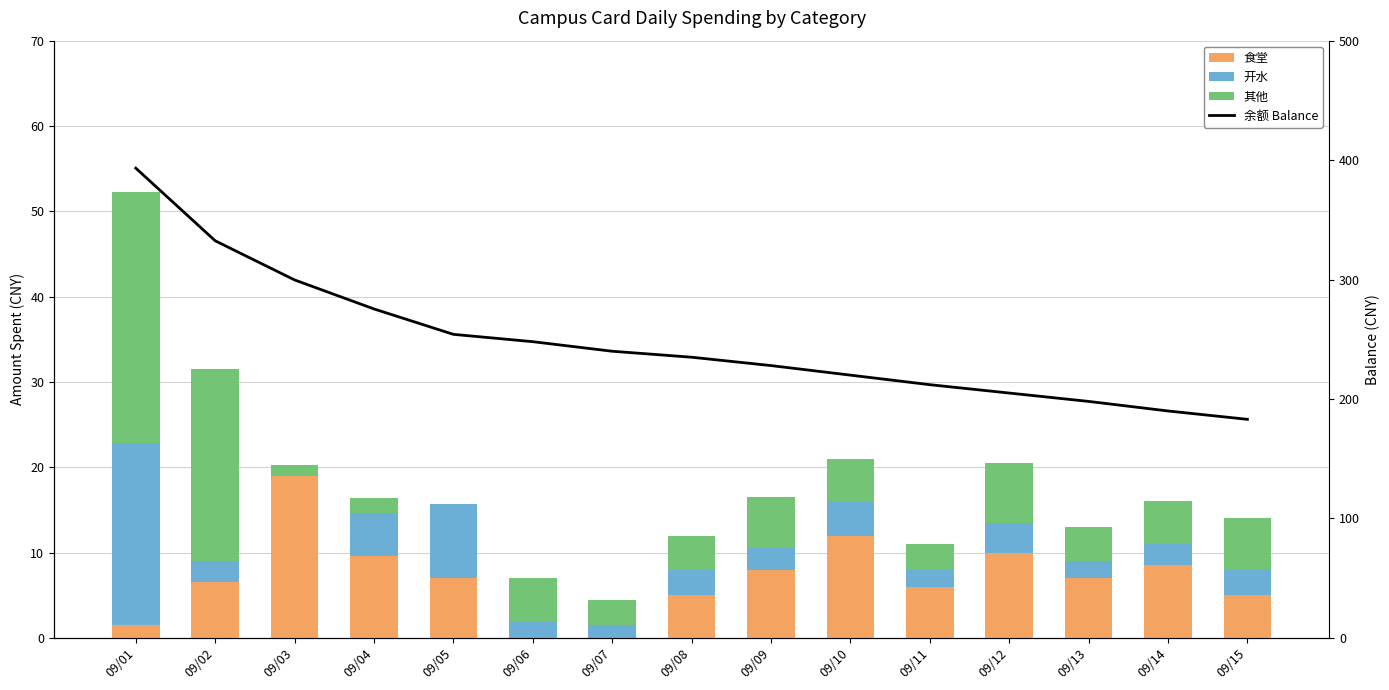

Does the chart contain any negative values?

No